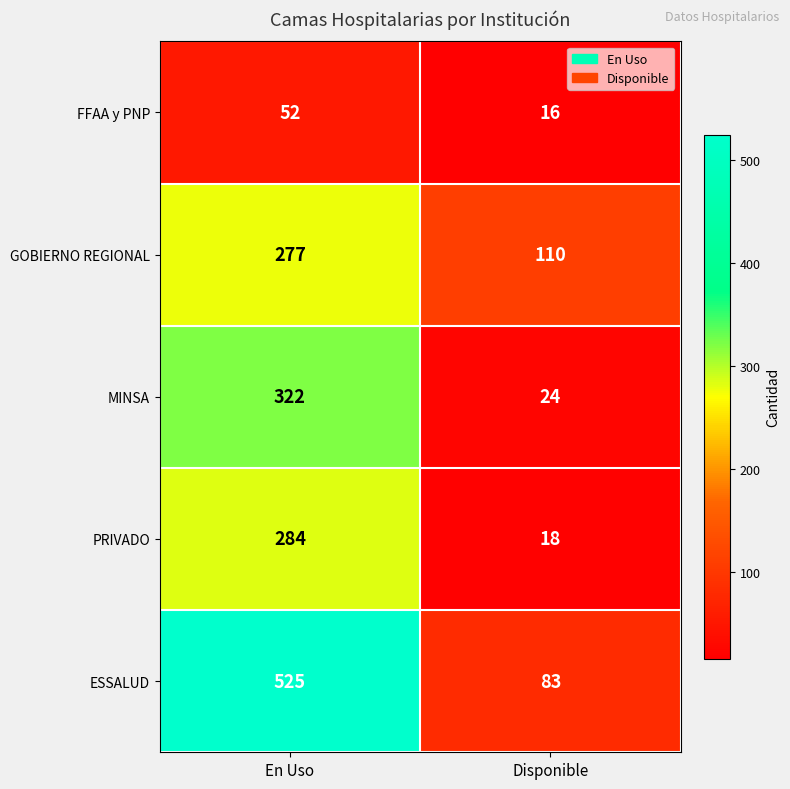

What value does the FFAA y PNP series have at En Uso, to the nearest 10?

50